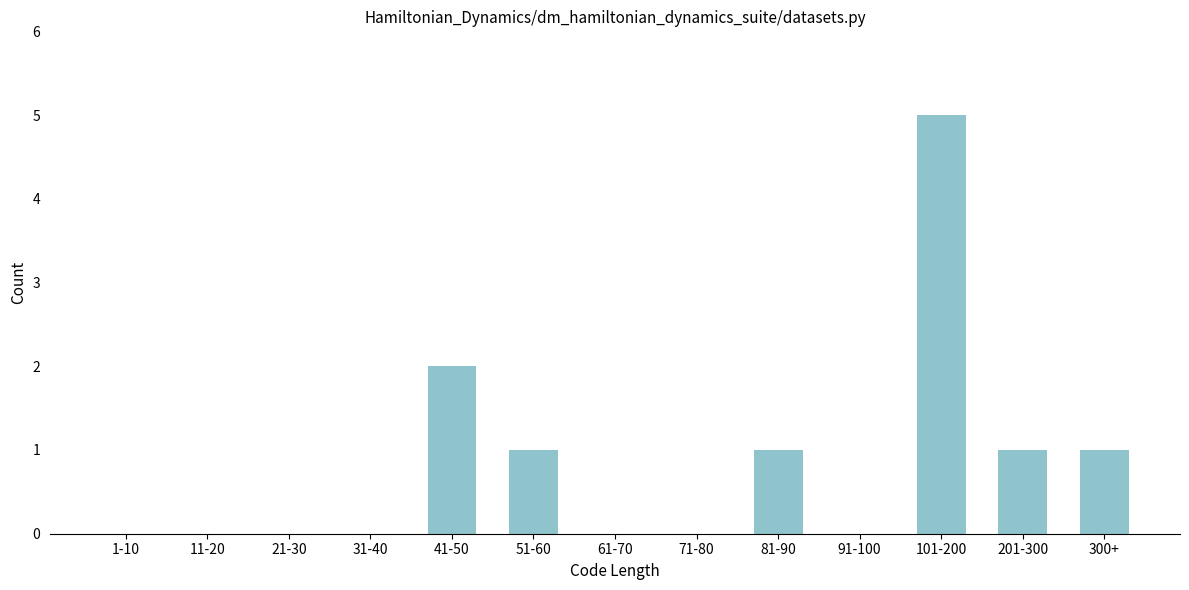

Reading right to left, list all the values displayed in this chart.

300+=1	201-300=1	101-200=5	91-100=0	81-90=1	71-80=0	61-70=0	51-60=1	41-50=2	31-40=0	21-30=0	11-20=0	1-10=0